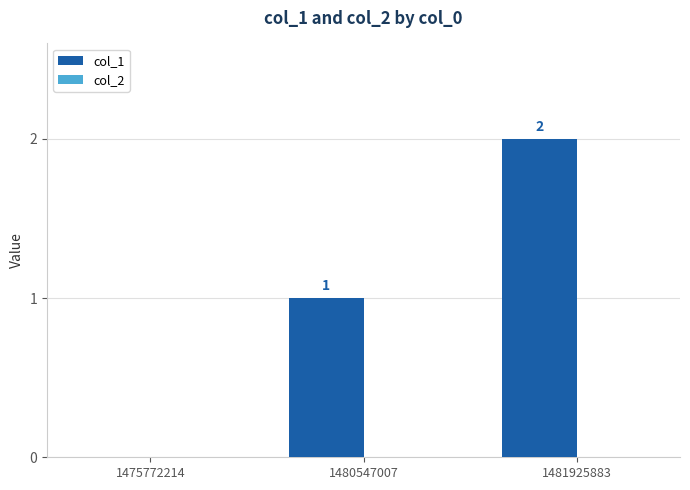

The value at 1475772214 is 0. True or false?

True